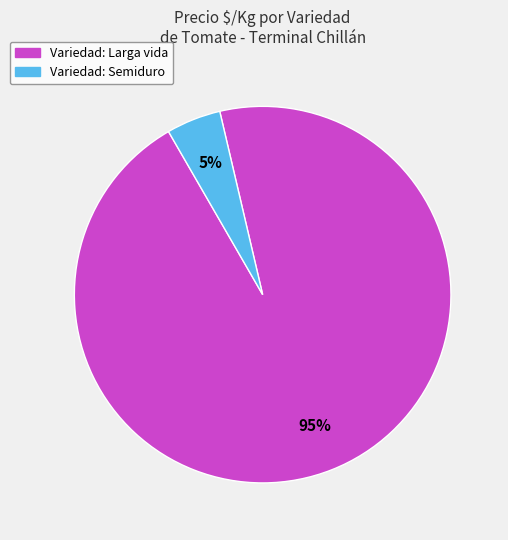

To the nearest percent, what is the average slice percentage?

50%